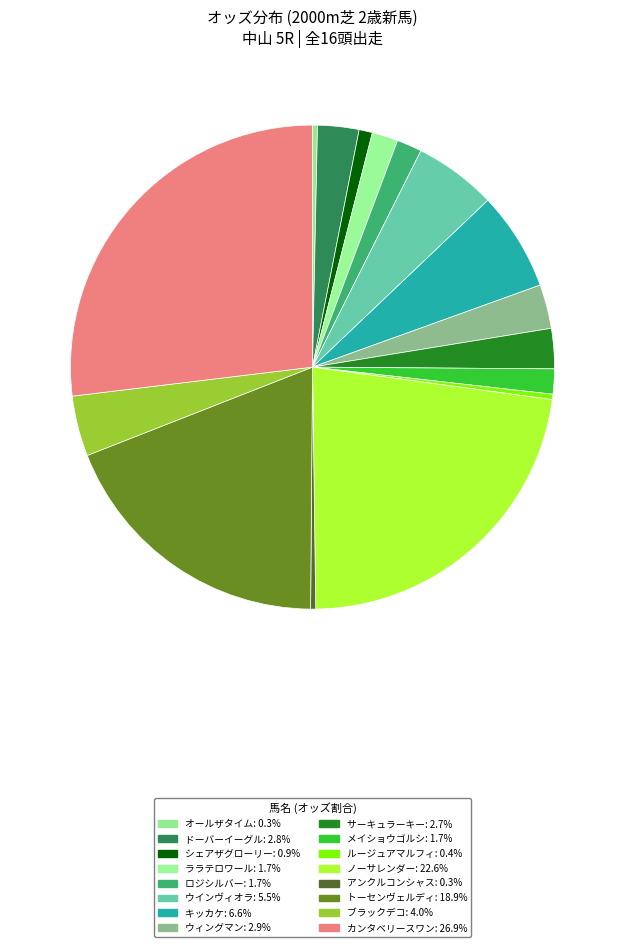

Count the number of slices in the pie.

16